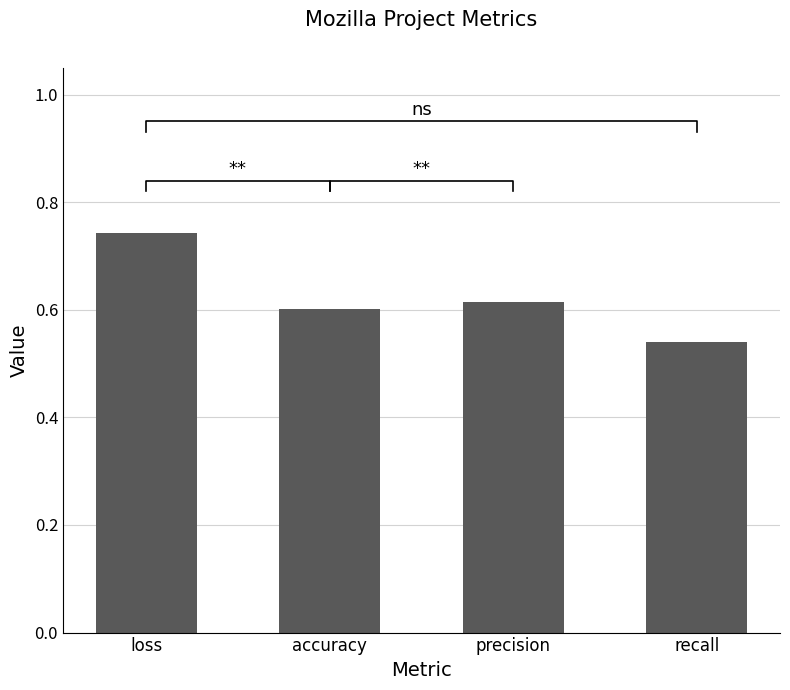

Reading left to right, list all the values displayed in this chart.

0.7	0.6	0.6	0.5